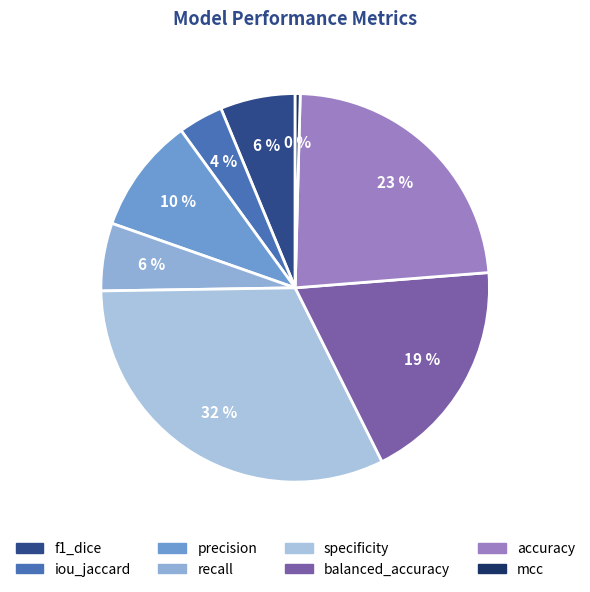

Is the sum of specificity and mcc greater than half?

No